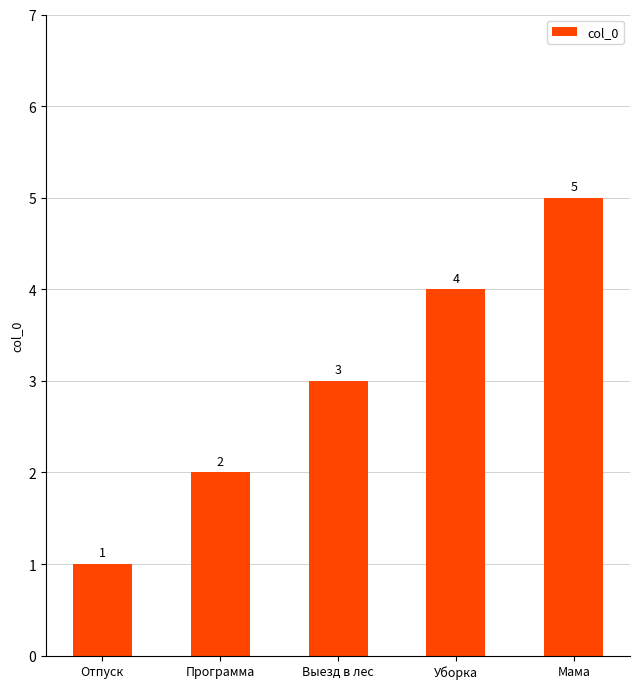

At which label is the value closest to 3?

Выезд в лес